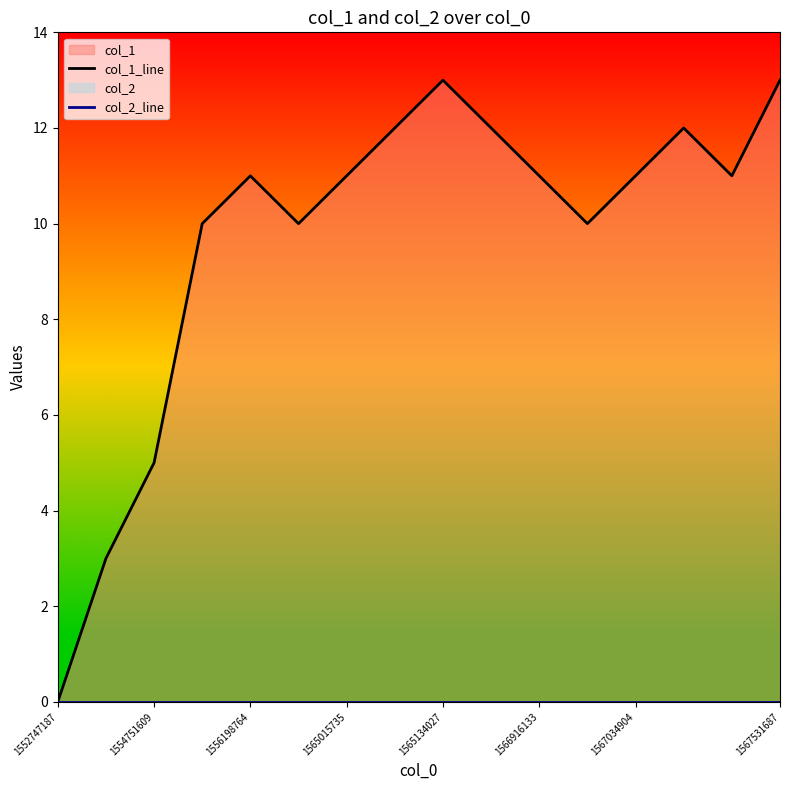

At how many categories does at least one series exceed 2?

15